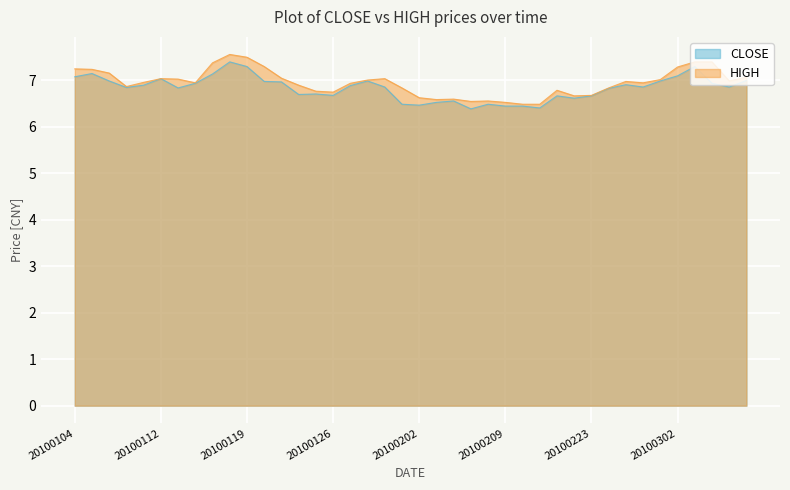

True or false: HIGH has a value of 6.8 at 20100125.

True